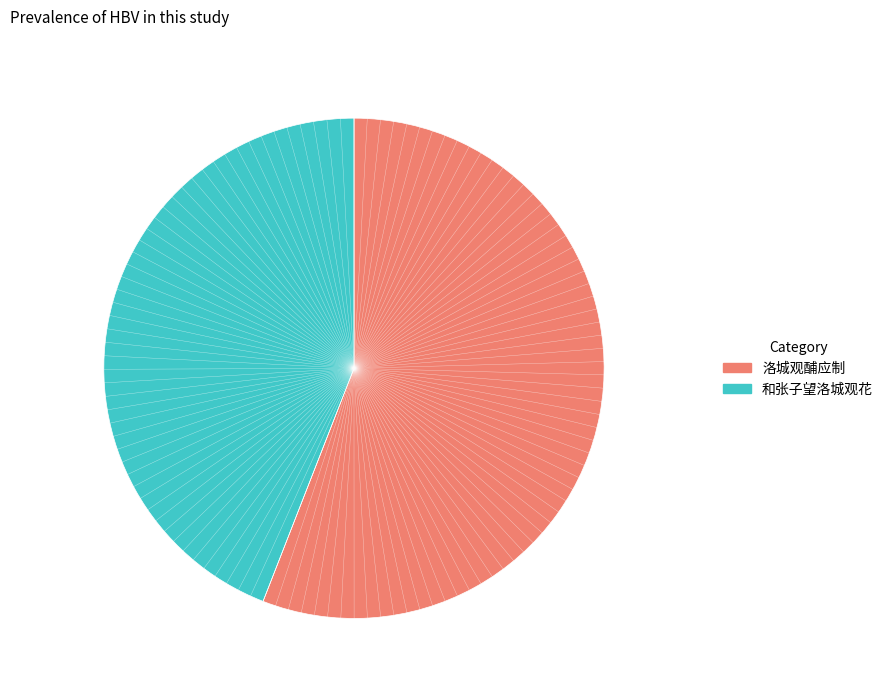

Is the sum of 洛城观酺应制 and 和张子望洛城观花 greater than half?

Yes